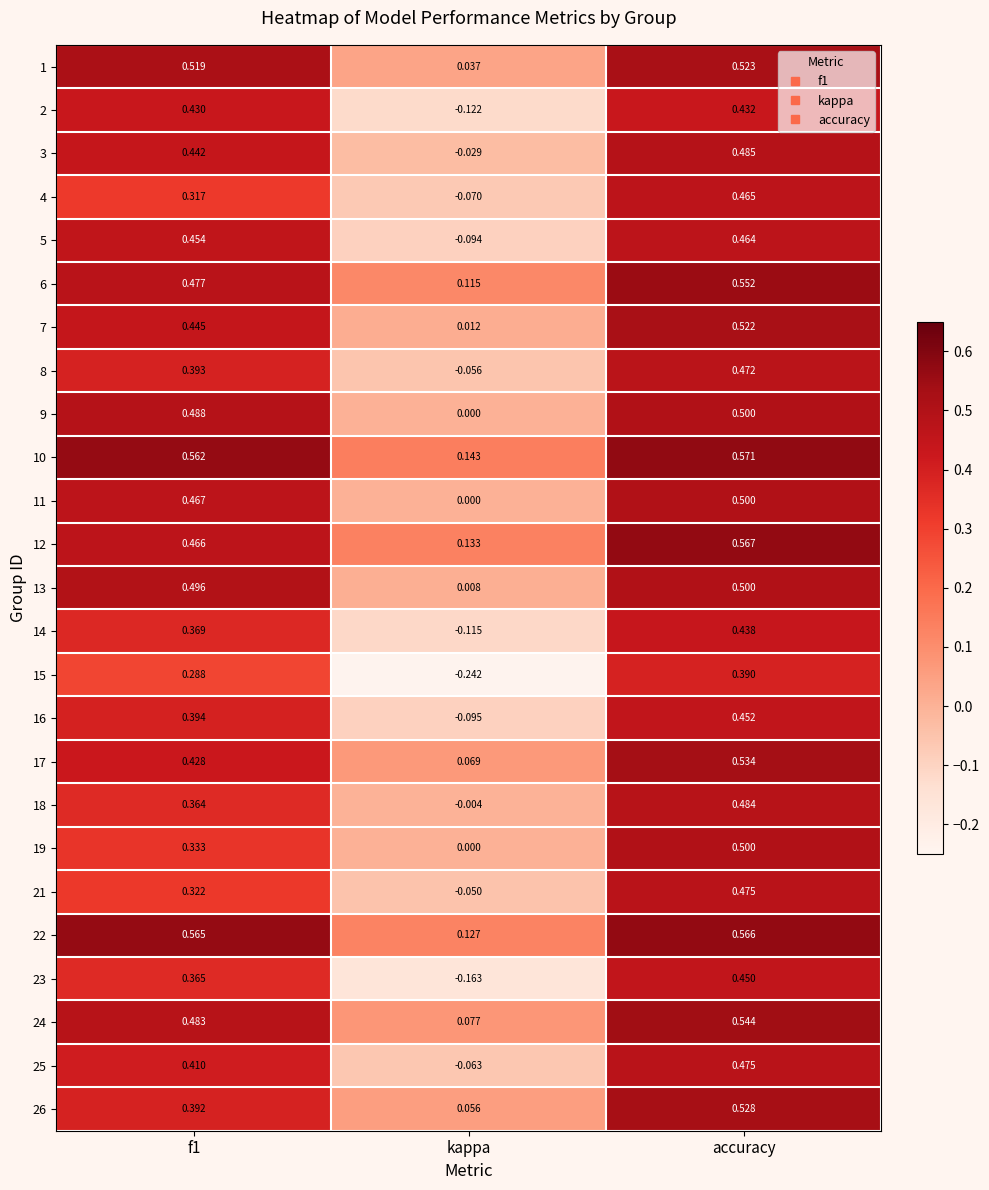

Which category has the lowest value across all series?

kappa